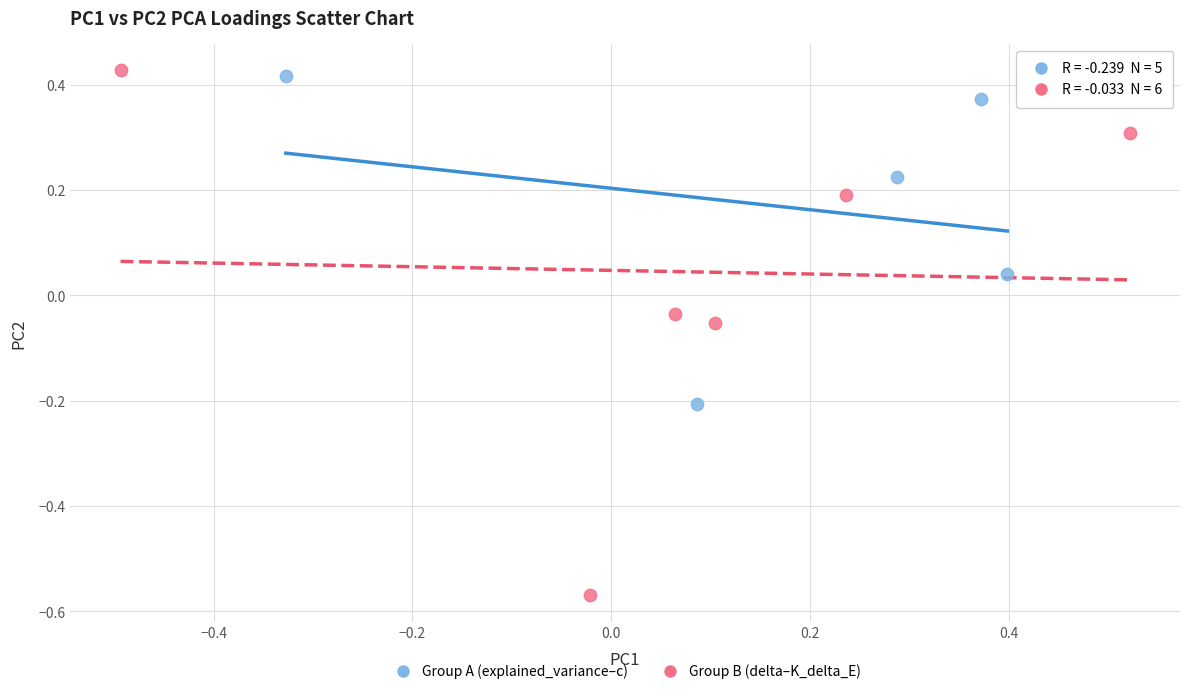

Which series has the widest spread of Y values?

Group B (delta–K_delta_E)